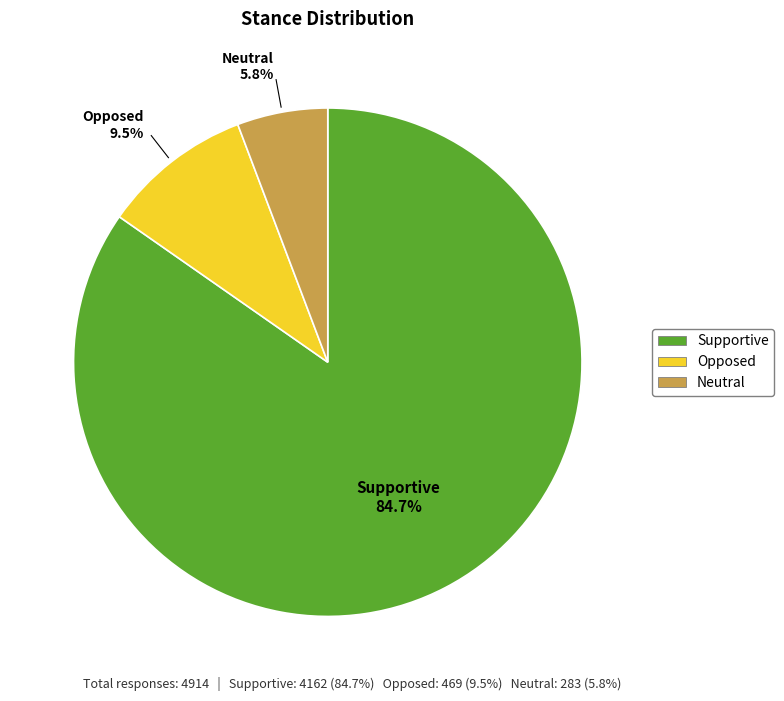

Rank the categories by value from lowest to highest.

Neutral, Opposed, Supportive